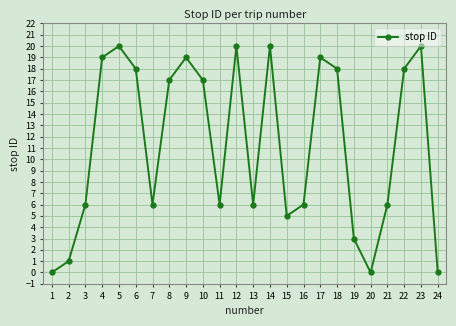

Reading right to left, extract all data points from this chart.

0	20	18	6	0	3	18	19	6	5	20	6	20	6	17	19	17	6	18	20	19	6	1	0